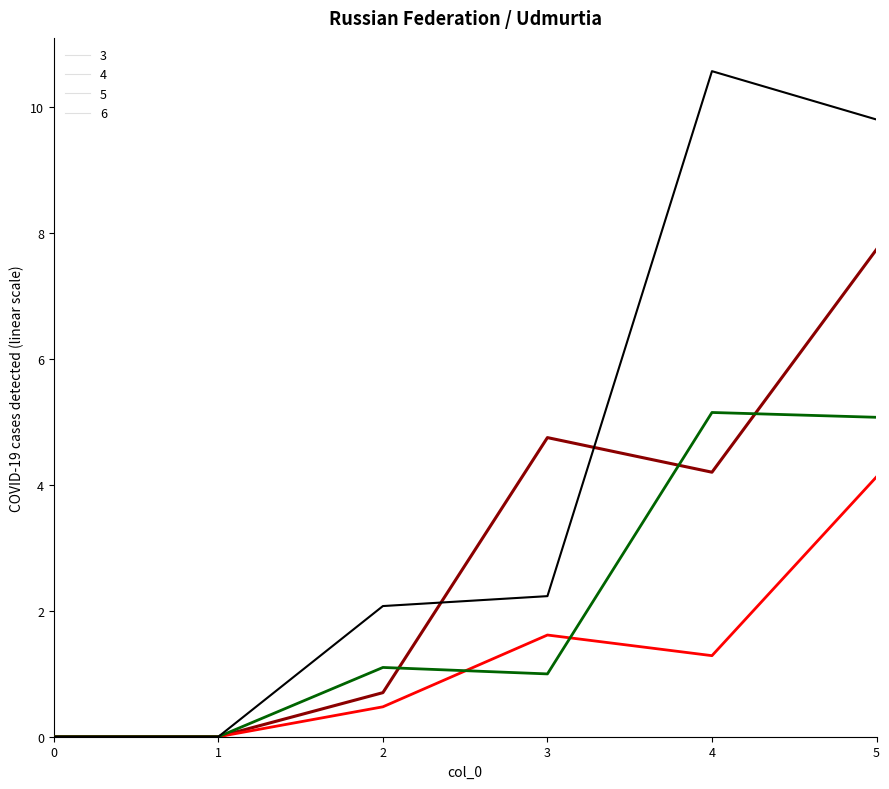

Does the chart have visible grid lines?

No